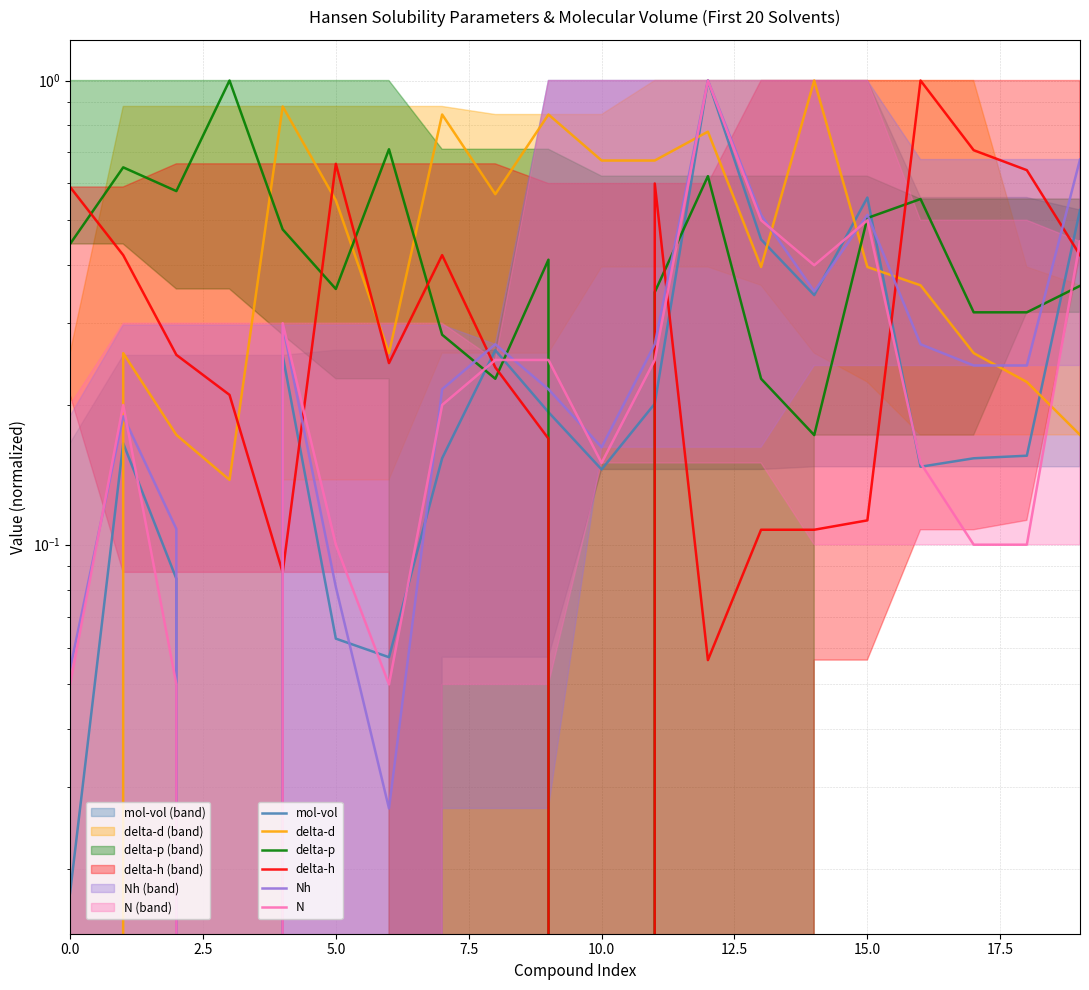

What is the label of the 16th point from the left?

15